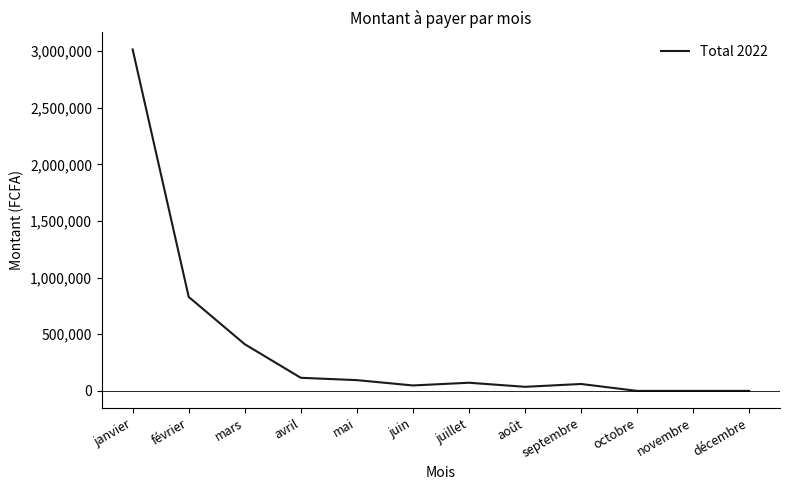

What position from the left is juillet?

7